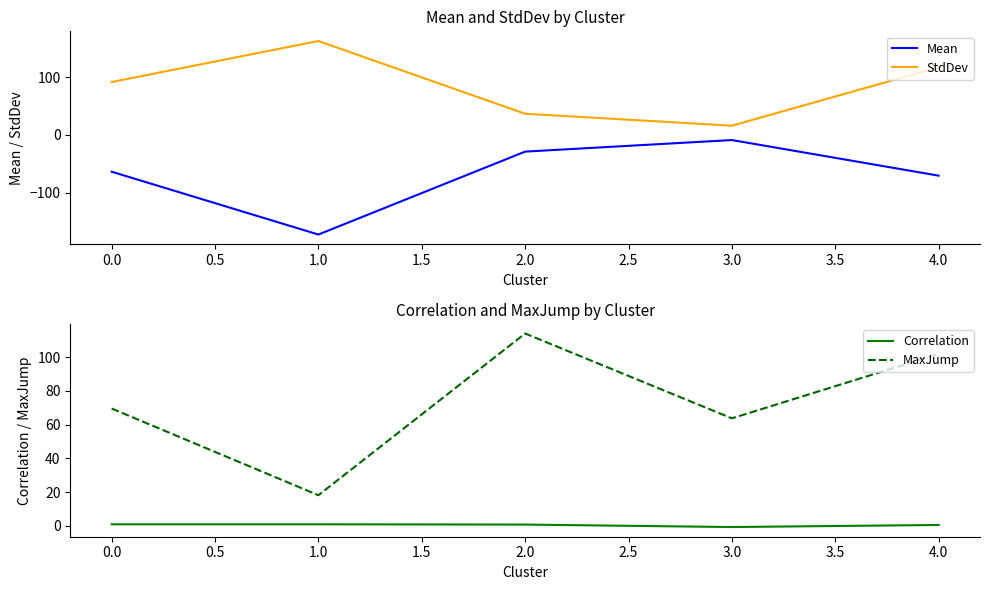

True or false: StdDev and Mean intersect in this chart.

False